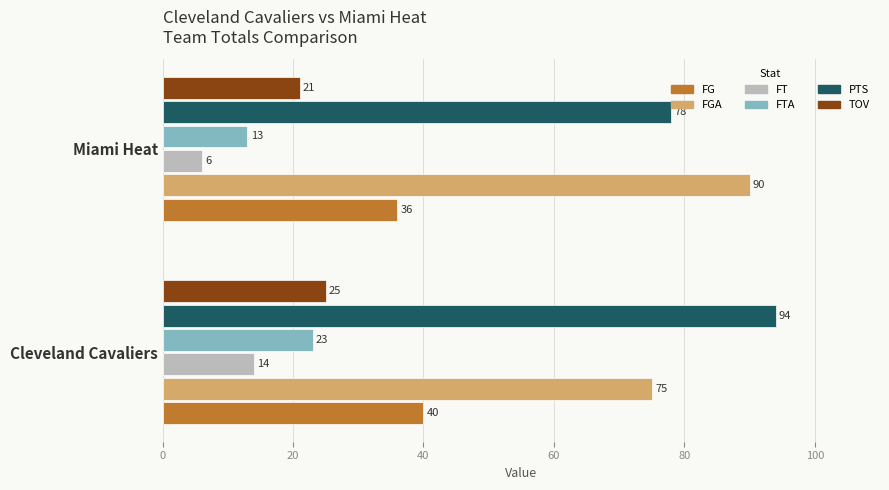

What is the sum of all FG values?

76